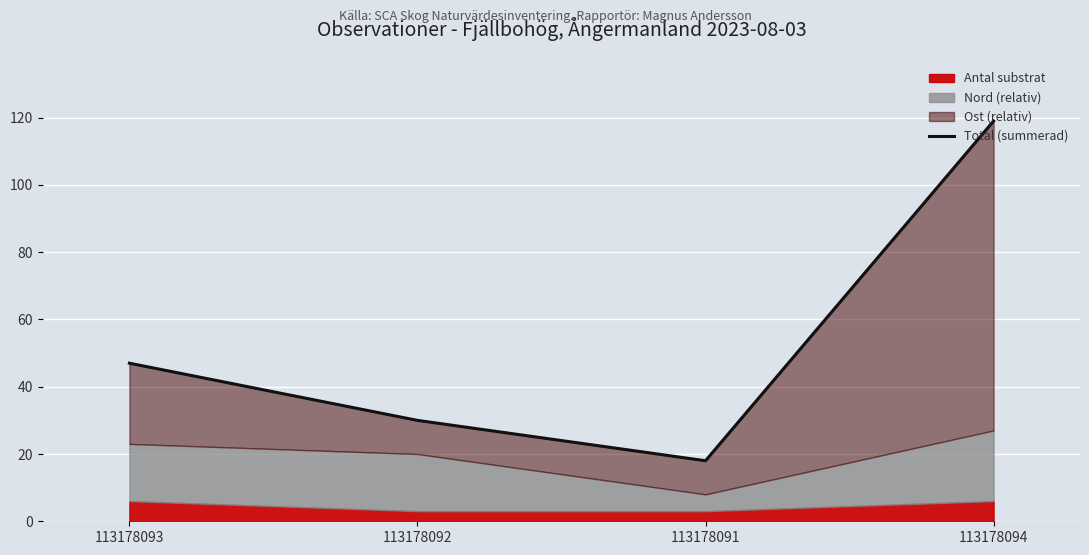

What is the sum of the values at 113178094 and 113178092?

149